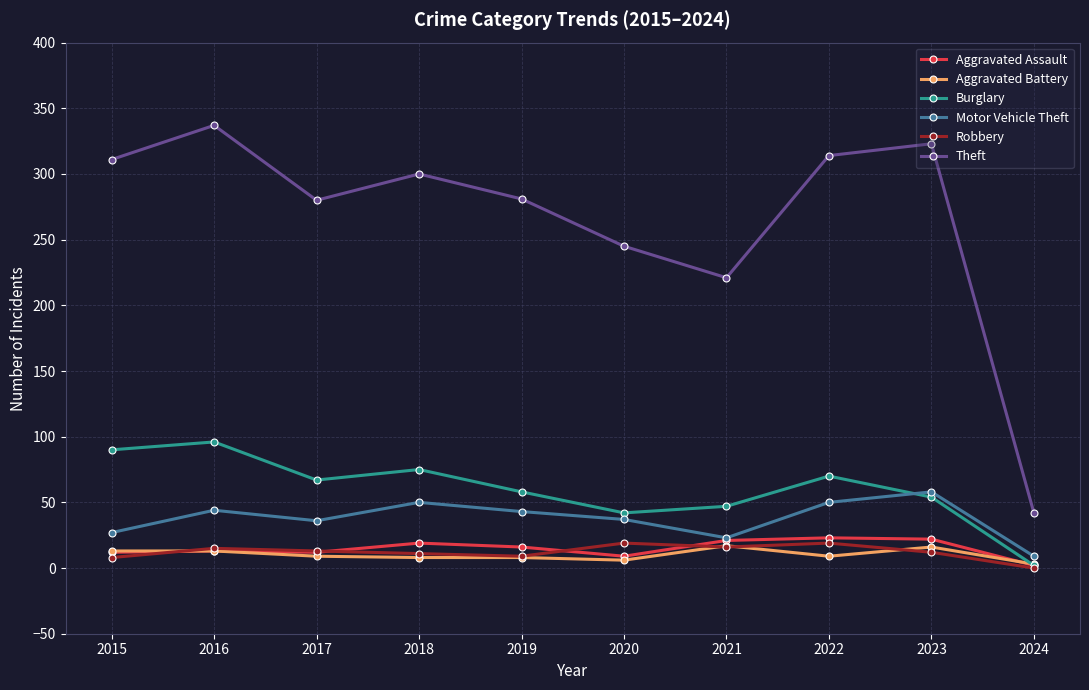

What is the value of the Theft point at the 4th from the left?

300